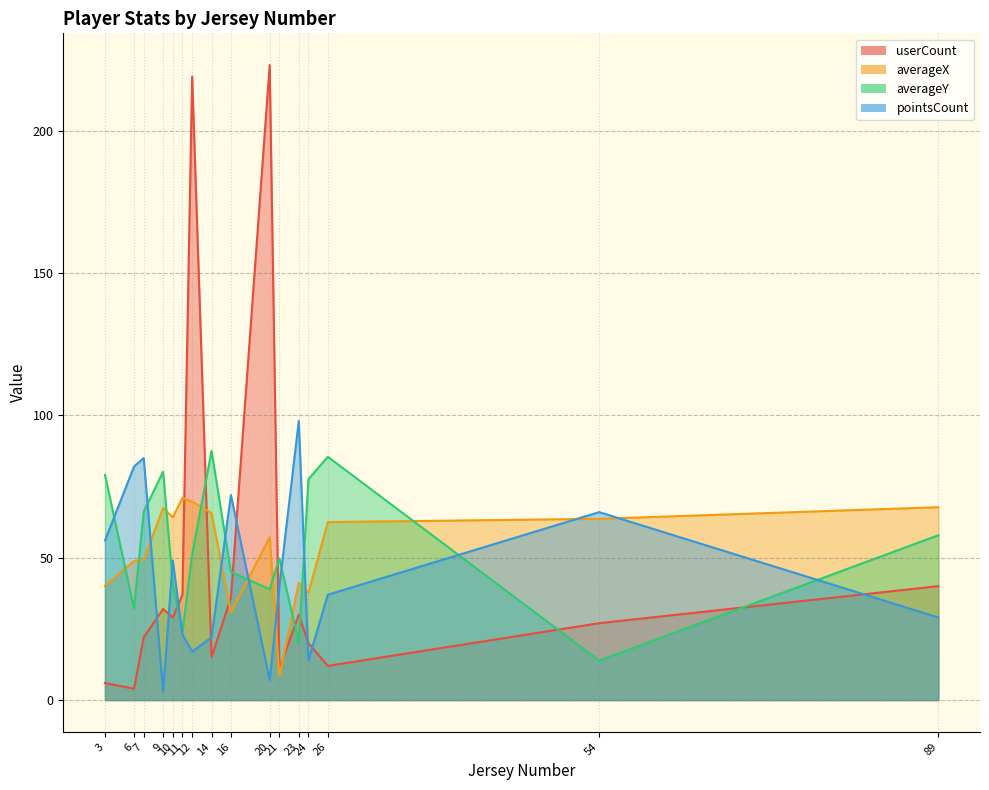

Rank the series by their maximum value, from lowest to highest.

averageX, averageY, pointsCount, userCount